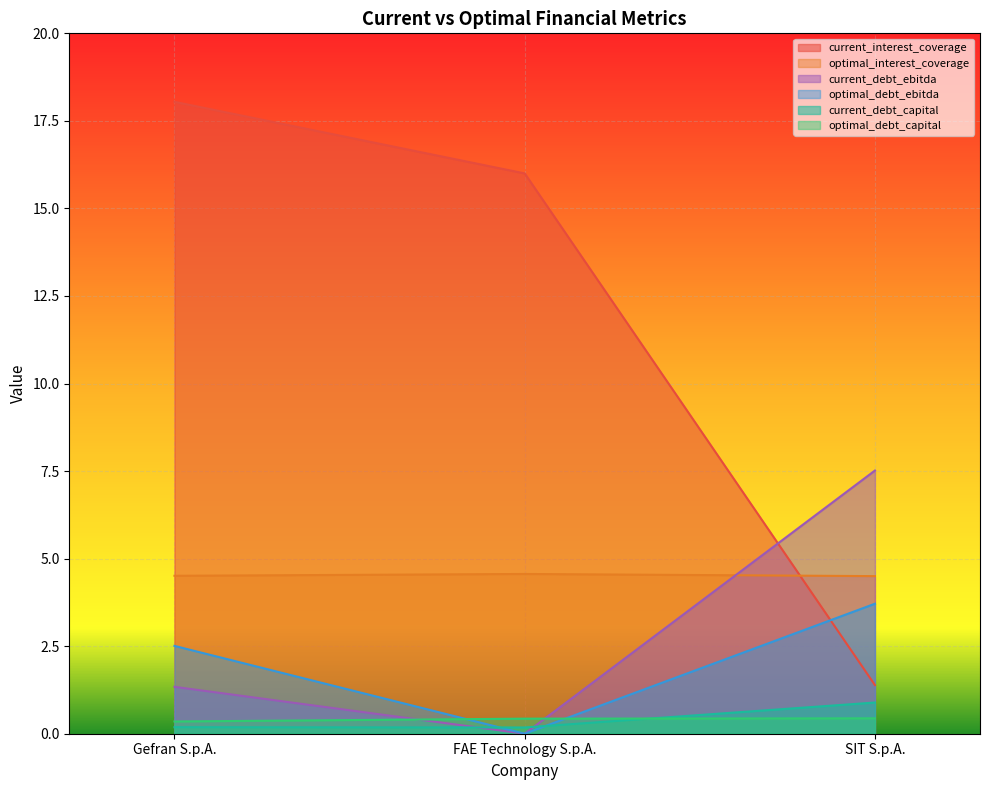

How many series are shown in this chart?

6